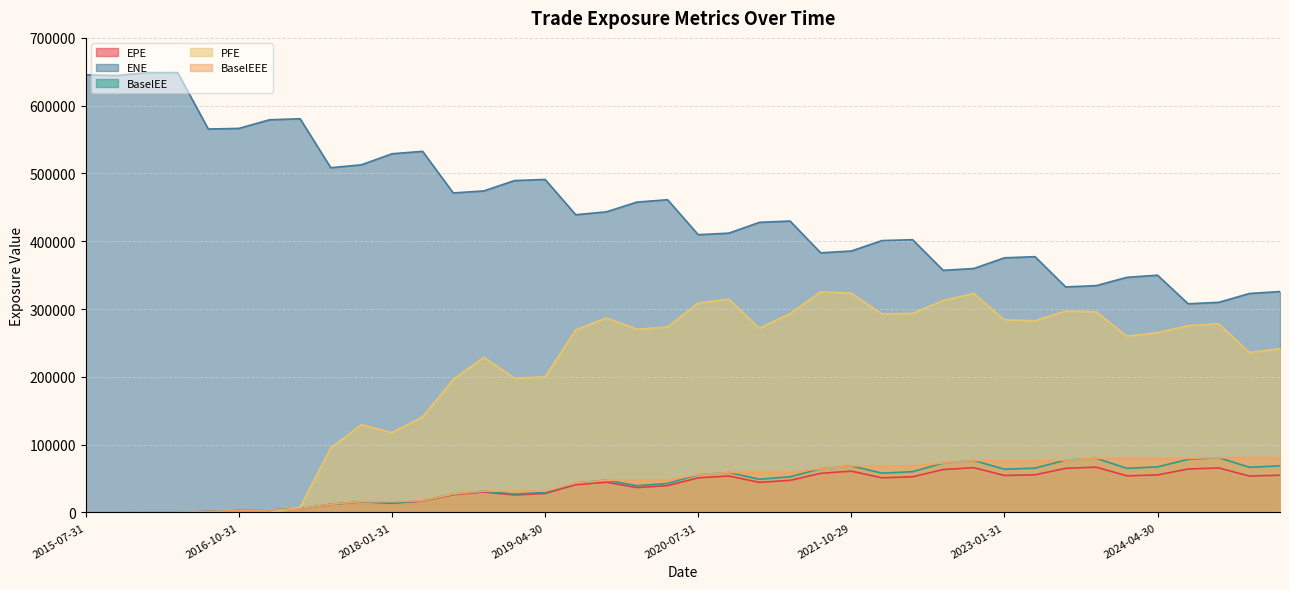

What is the difference between the maximum and minimum values in the EPE series?

66767.8